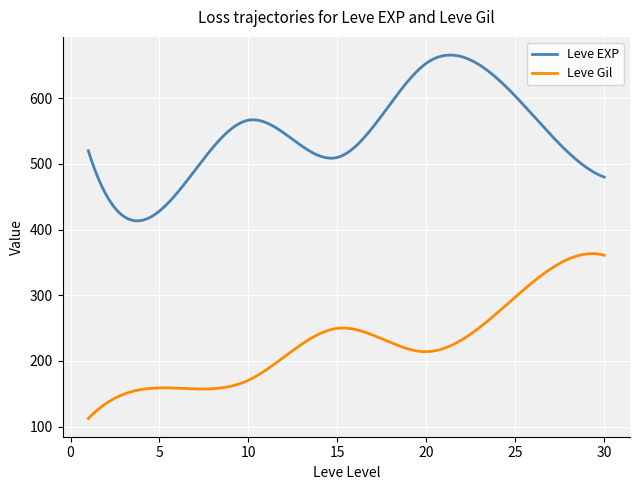

What is the greatest value displayed?

665.8